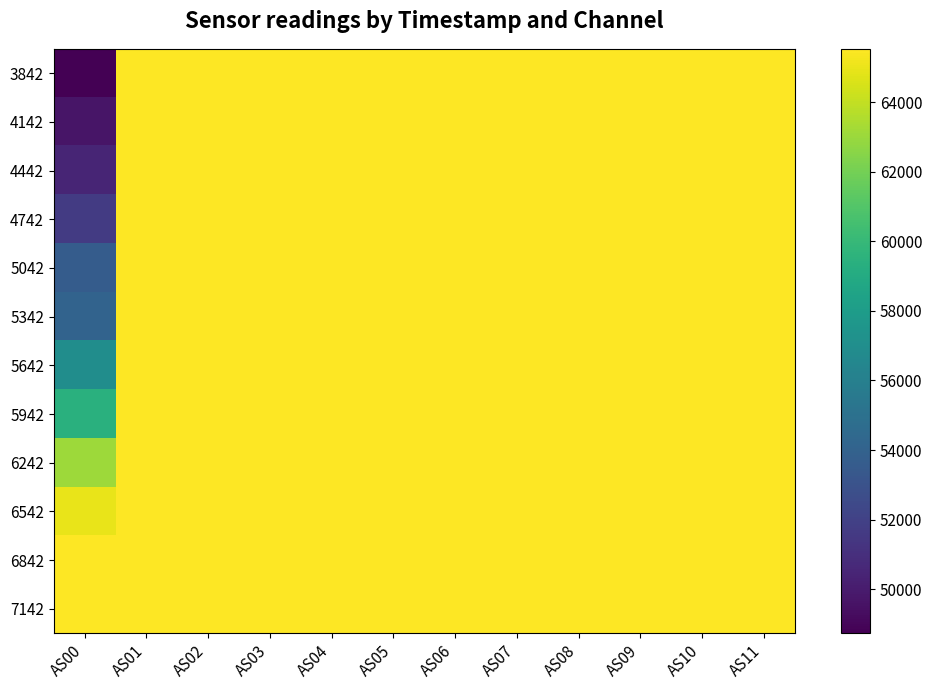

At which category is the sum across all series the highest?

AS01